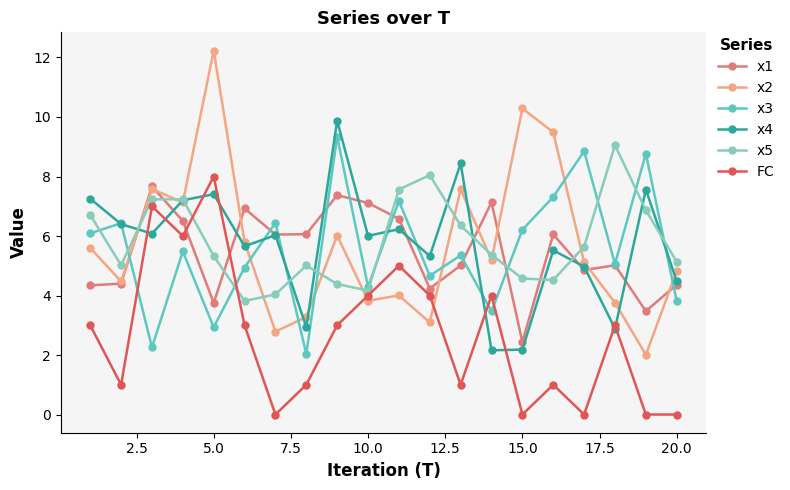

In x1, how many points are higher than both neighbors (excluding endpoints)?

6